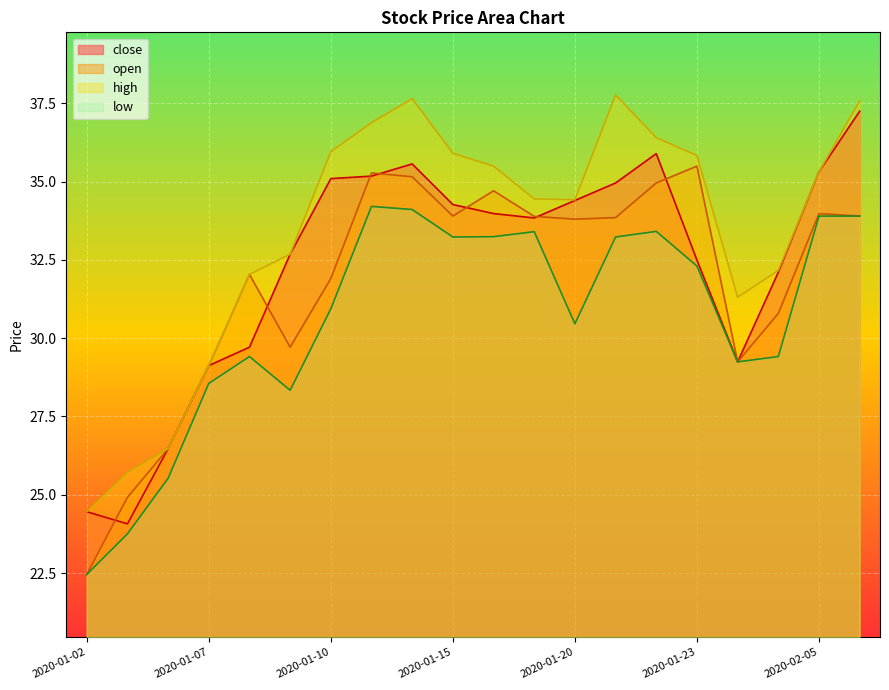

Does the chart display data point markers on the line(s)?

No